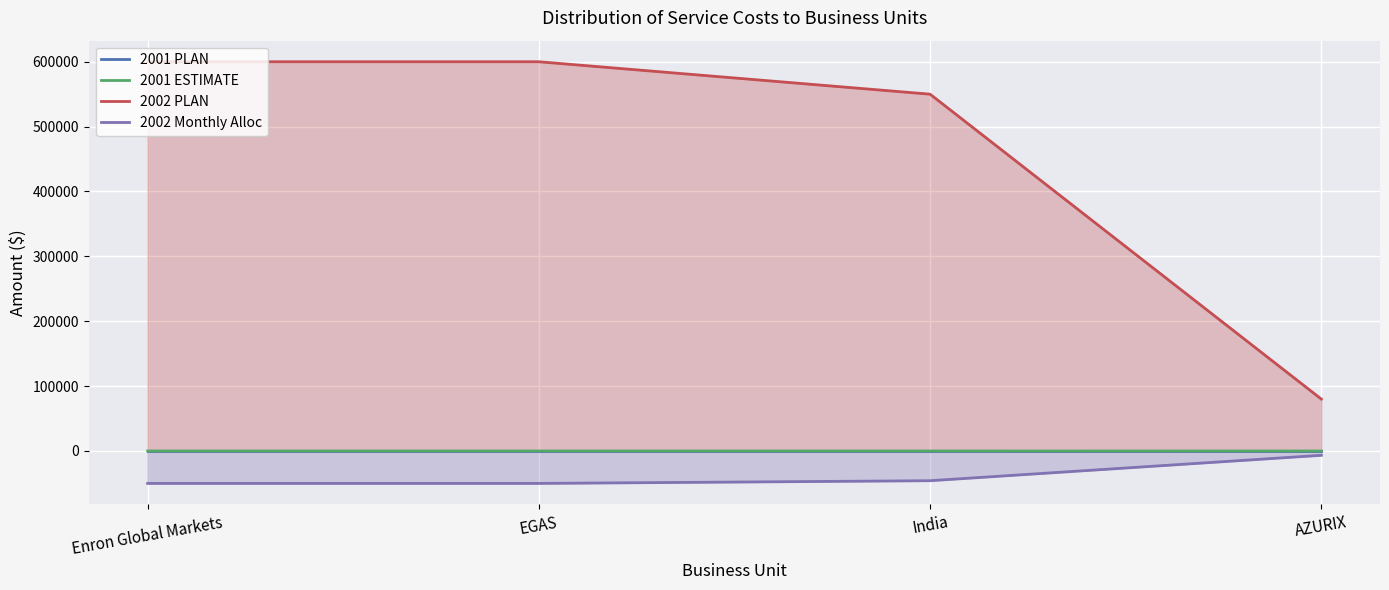

Reading left to right, transcribe all the data shown in this chart.

2001 PLAN: Enron Global Markets=0.0	EGAS=0.0	India=0.0	AZURIX=0.0
2001 ESTIMATE: Enron Global Markets=30.0	EGAS=30.0	India=35.0	AZURIX=5.0
2002 PLAN: Enron Global Markets=600000.0	EGAS=600000.0	India=550000.0	AZURIX=80000.0
2002 Monthly Alloc: Enron Global Markets=-50000.0	EGAS=-50000.0	India=-45833.3	AZURIX=-6666.7